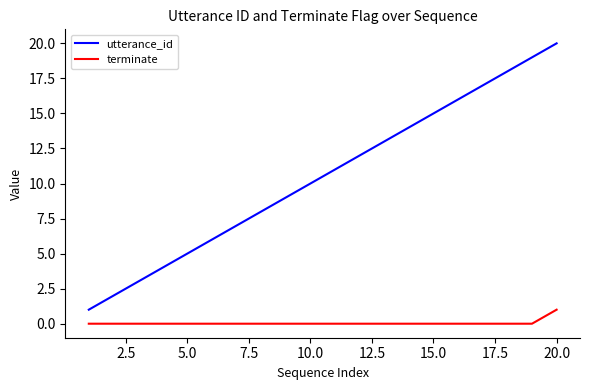

What is the difference between the maximum and minimum values in the utterance_id series?

19